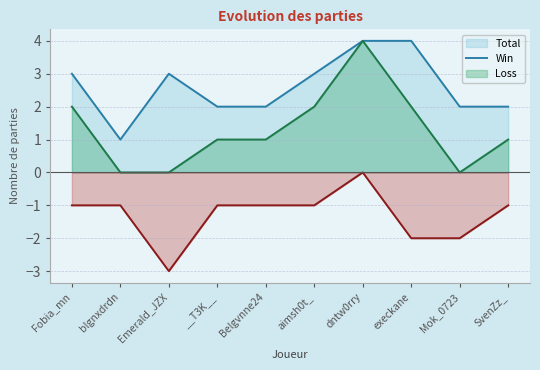

Where is Loss nearest to the value -1?

Fobia_mn